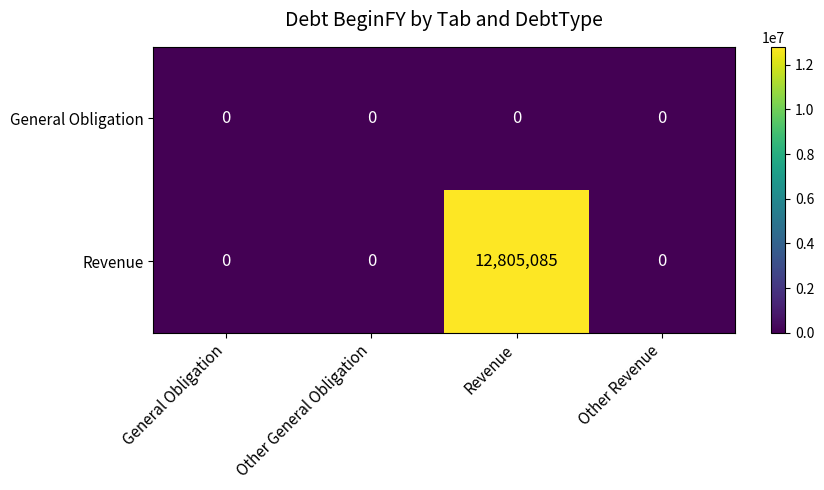

Reading right to left, extract all data points from this chart.

General Obligation: Other Revenue=0	Revenue=0	Other General Obligation=0	General Obligation=0
Revenue: Other Revenue=0	Revenue=12805085	Other General Obligation=0	General Obligation=0